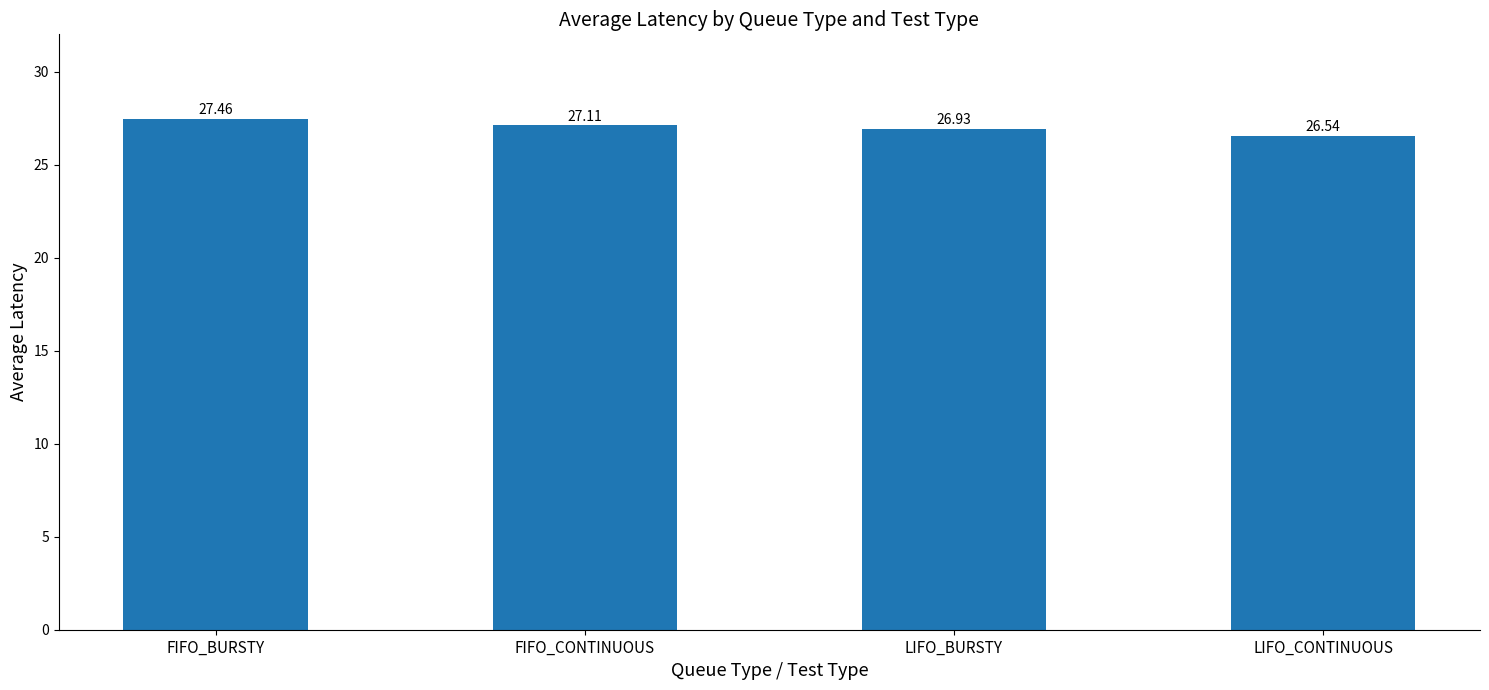

Read the value at LIFO_CONTINUOUS.

26.5